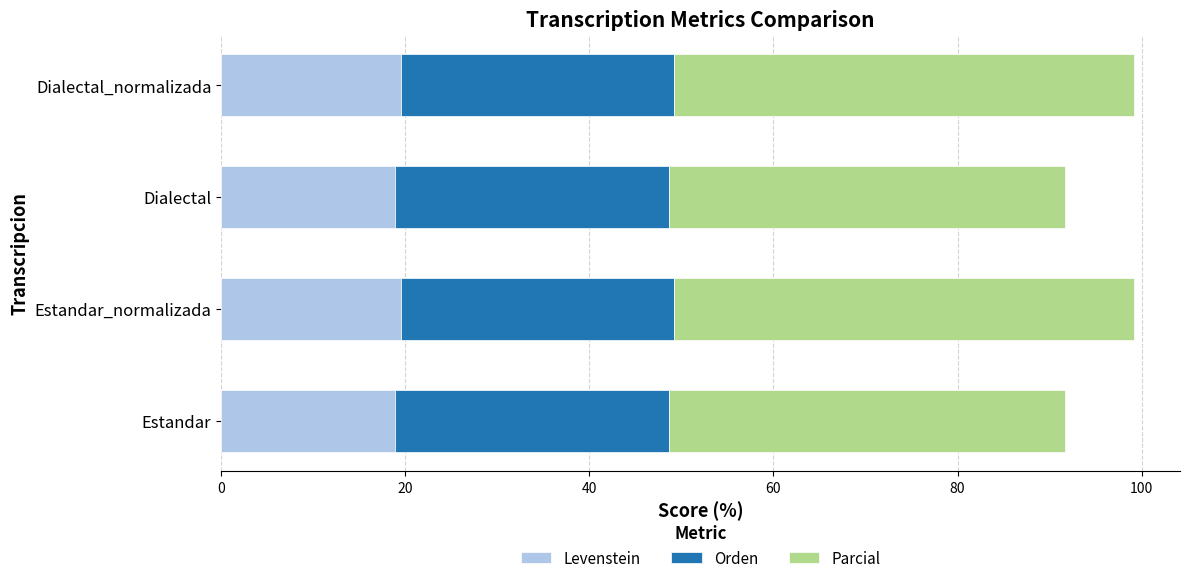

What is the sum of all Levenstein values?

76.8